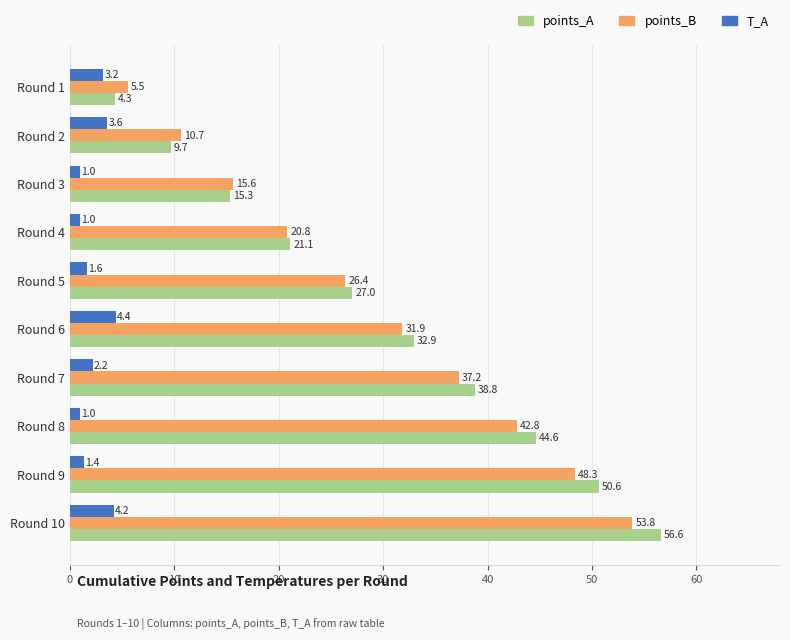

The value of points_B at Round 3 is 15.6. True or false?

True